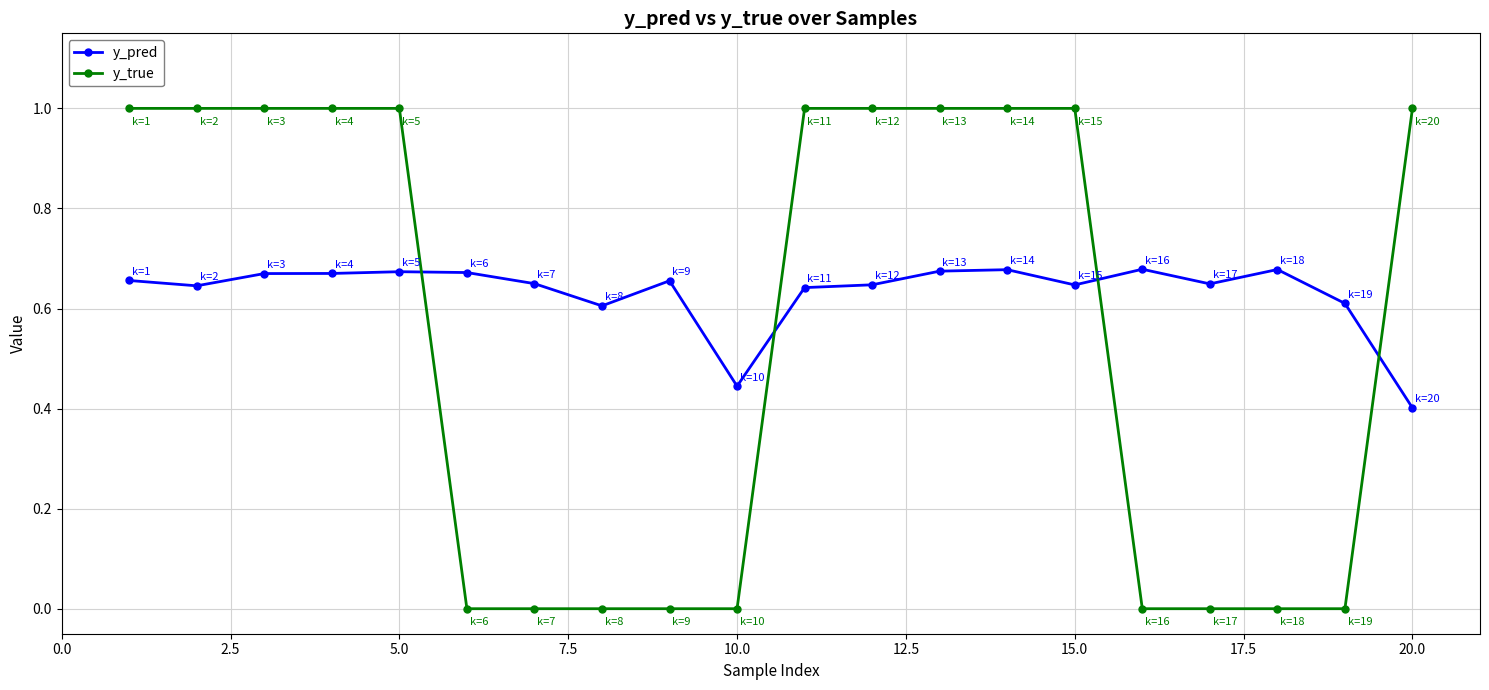

Which series ends up on top after the final intersection of y_pred and y_true?

y_true